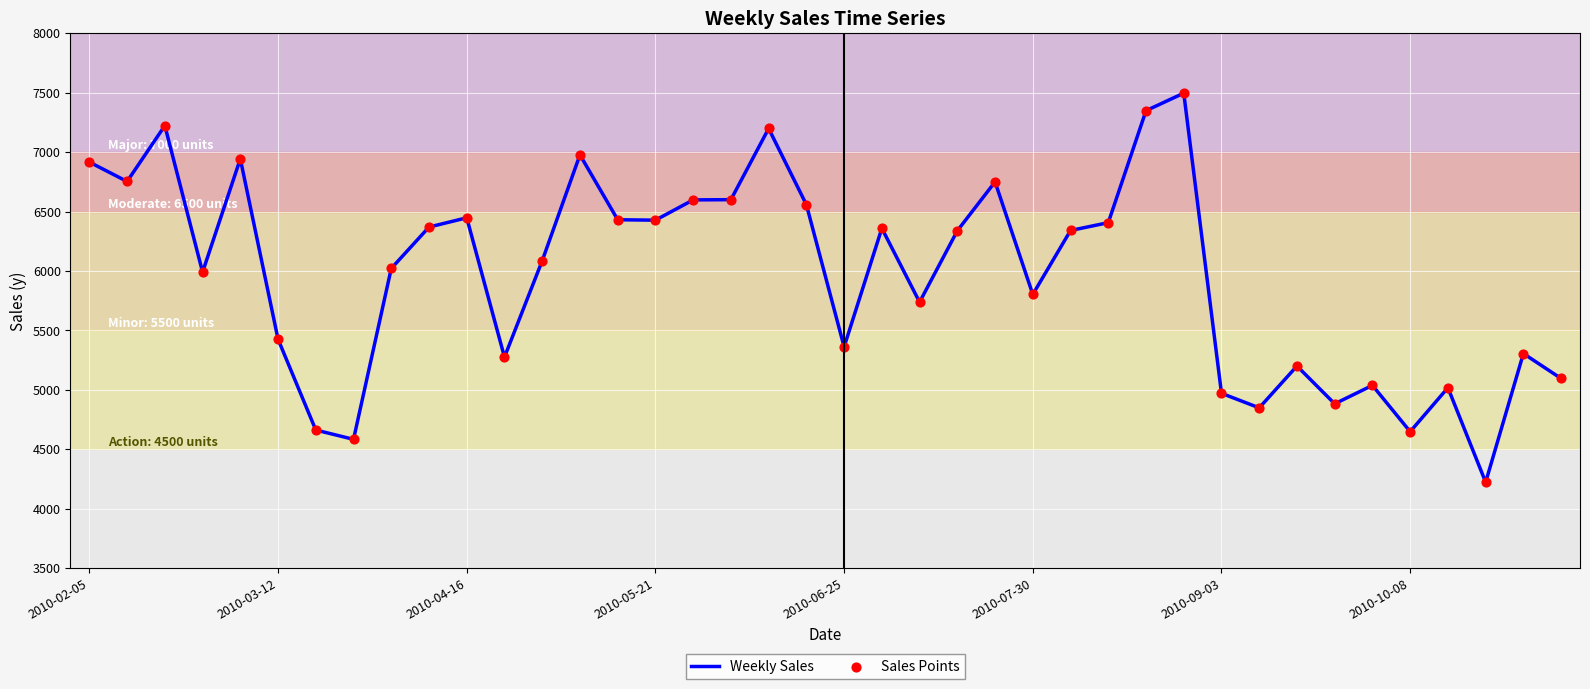

What is the difference between the maximum and minimum values?

3272.4